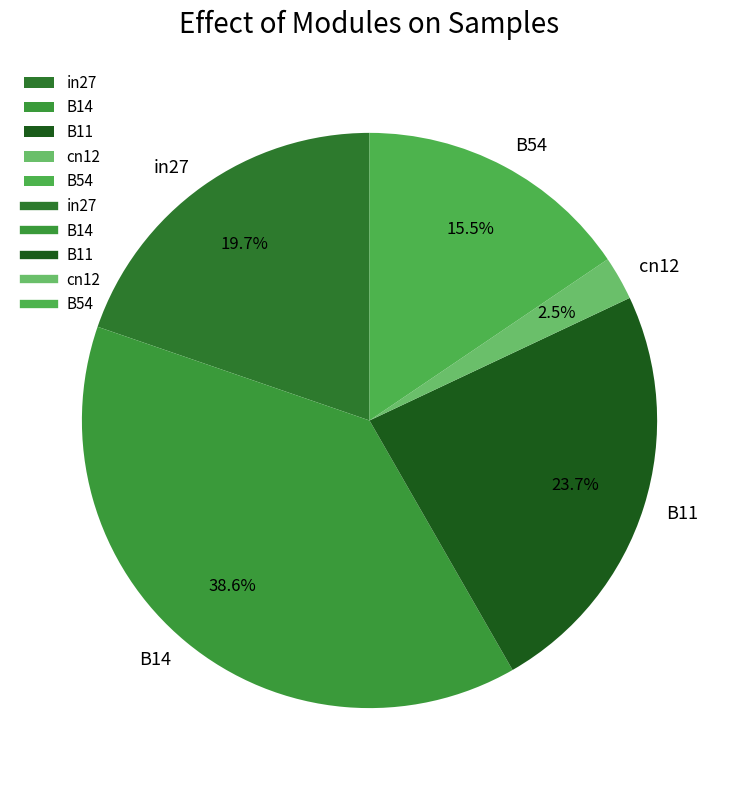

Which slice is the smallest?

cn12